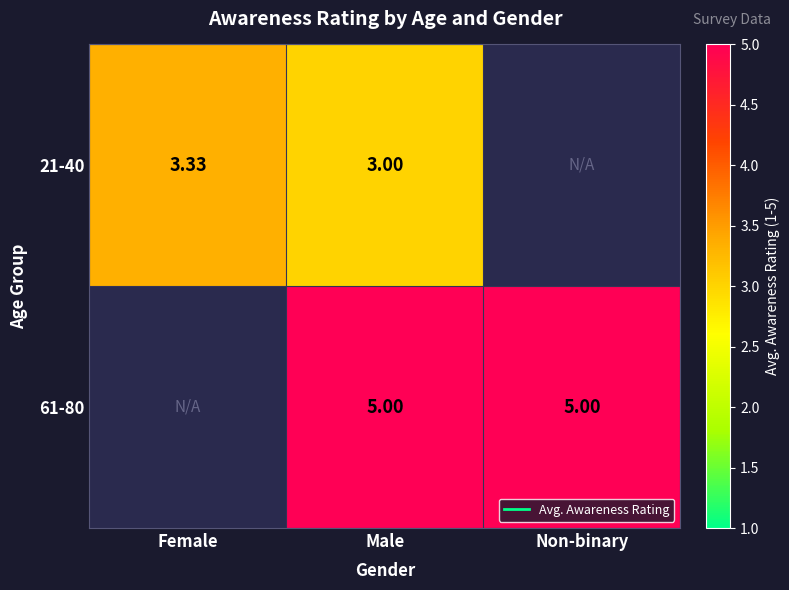

What is the lowest value of the 21-40 series?

3.0